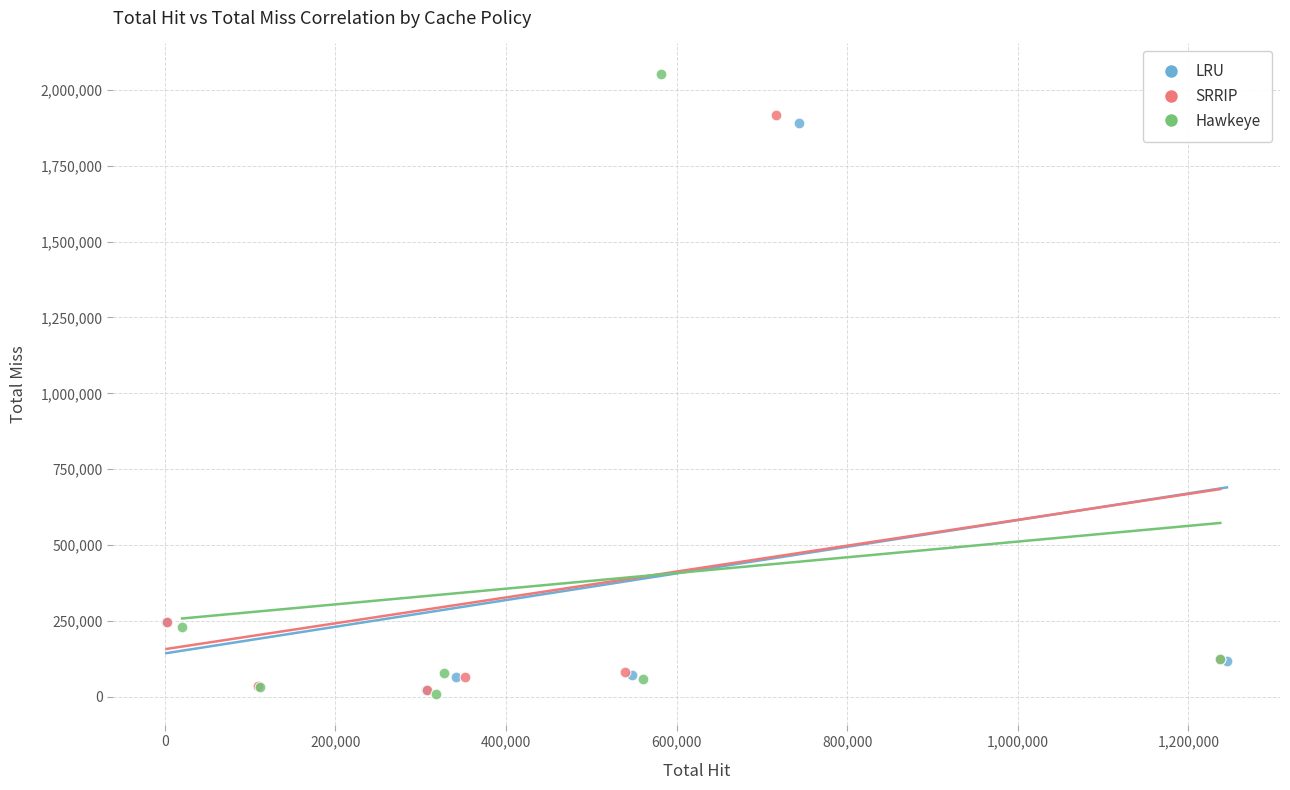

Which series contains the highest Y value?

Hawkeye